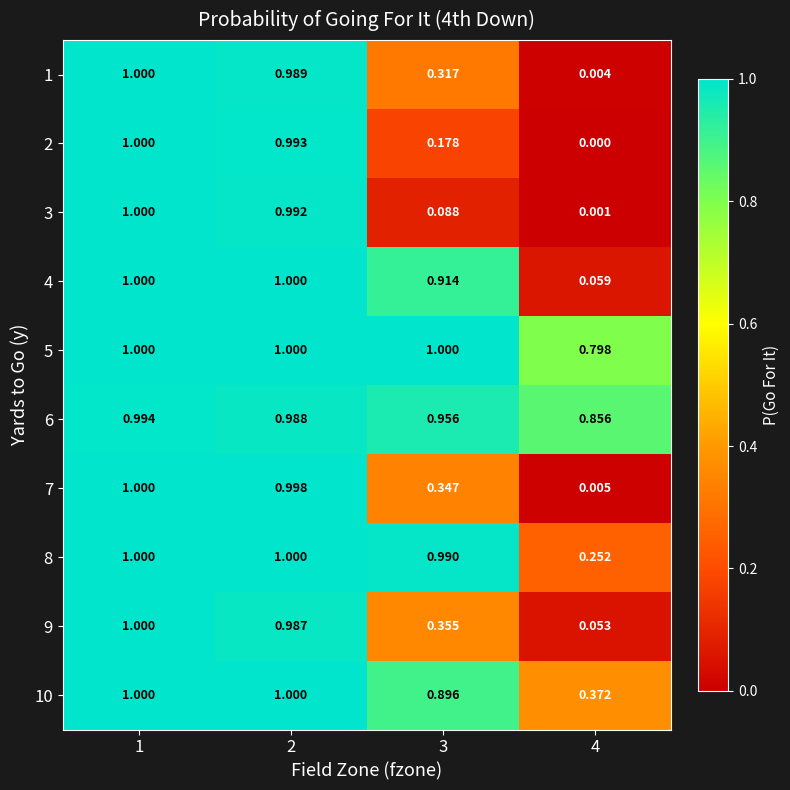

How many series are shown in this chart?

10